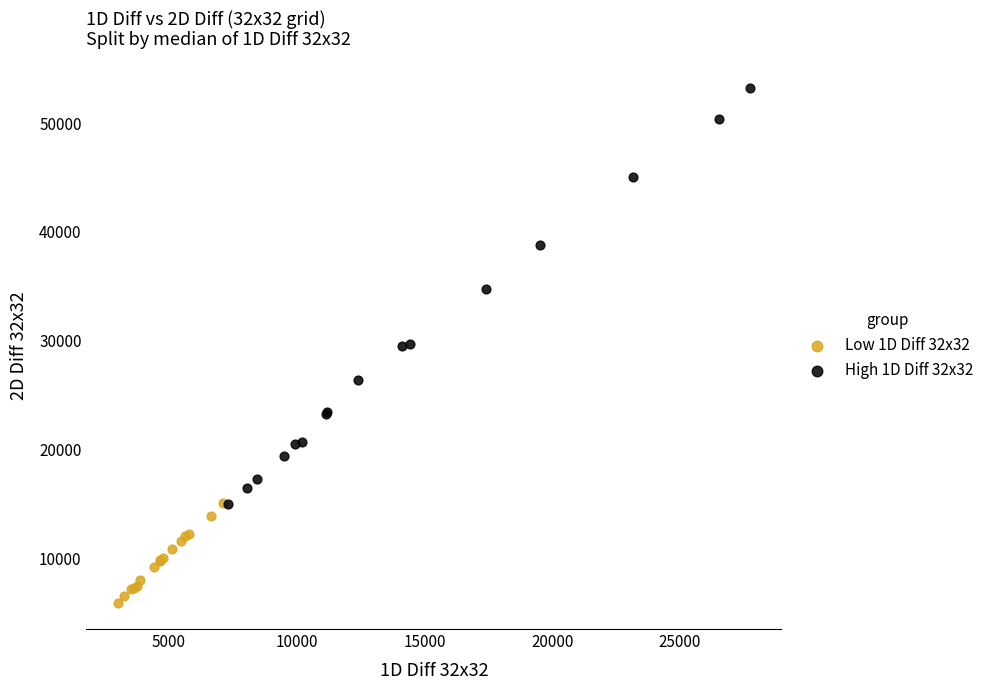

Which series reaches the maximum Y coordinate?

High 1D Diff 32x32